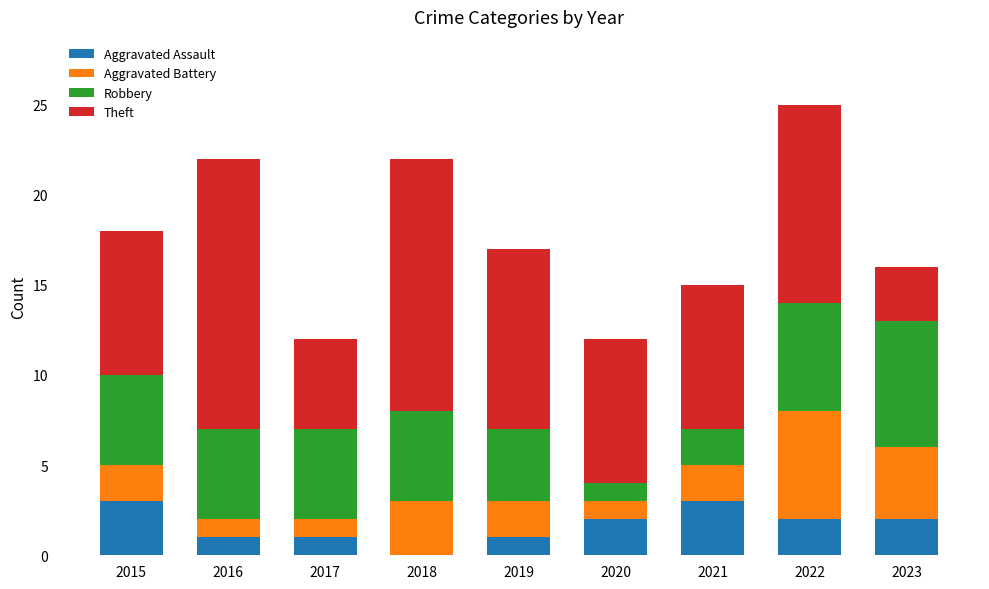

What is the sum of the Aggravated Assault values at 2019 and 2022?

3